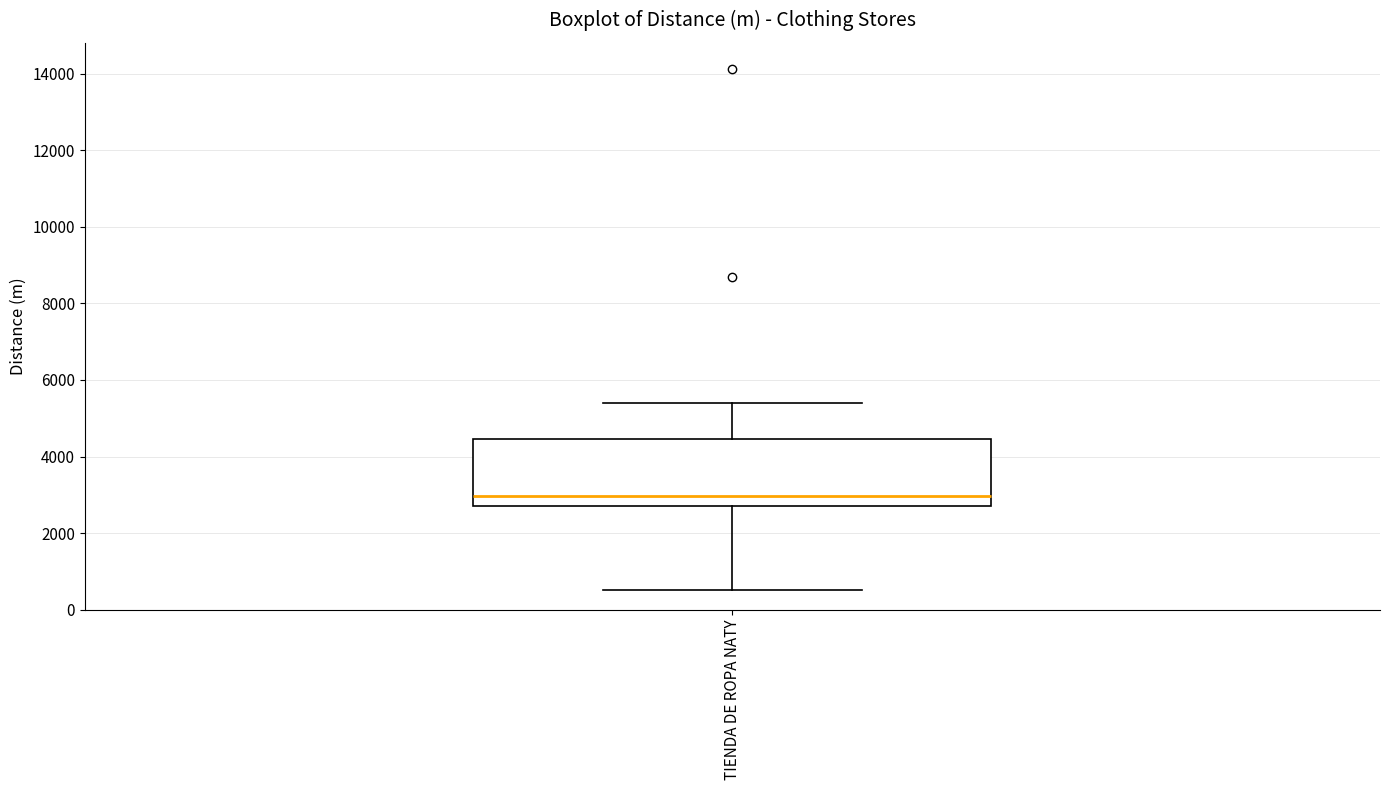

Transcribe this box plot: give where the median line is, the range the box spans, and where the two whiskers end, as read against the y-axis. The values are not printed on the chart, so give them approximately, as read against the axis.

median 3000, box 2800 to 4400, whiskers 600 to 5400